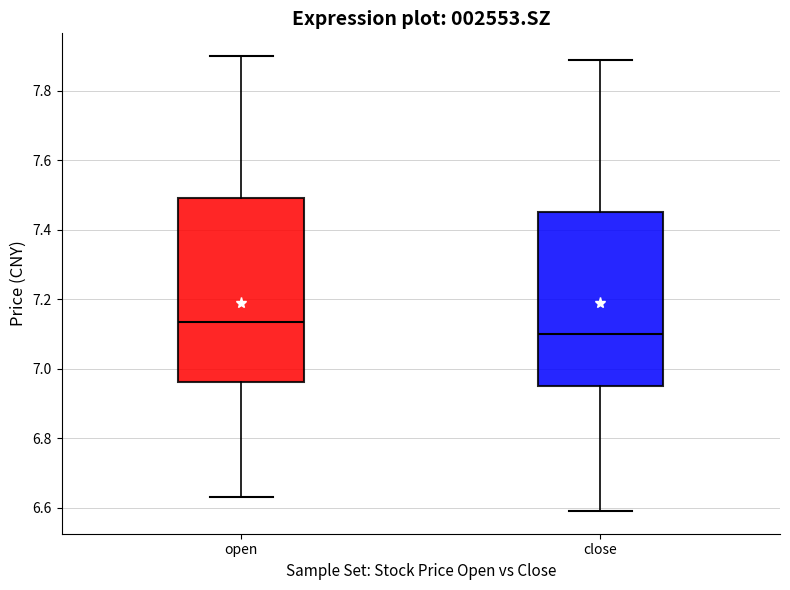

Which box is the tallest, from its lower edge to its upper edge?

open